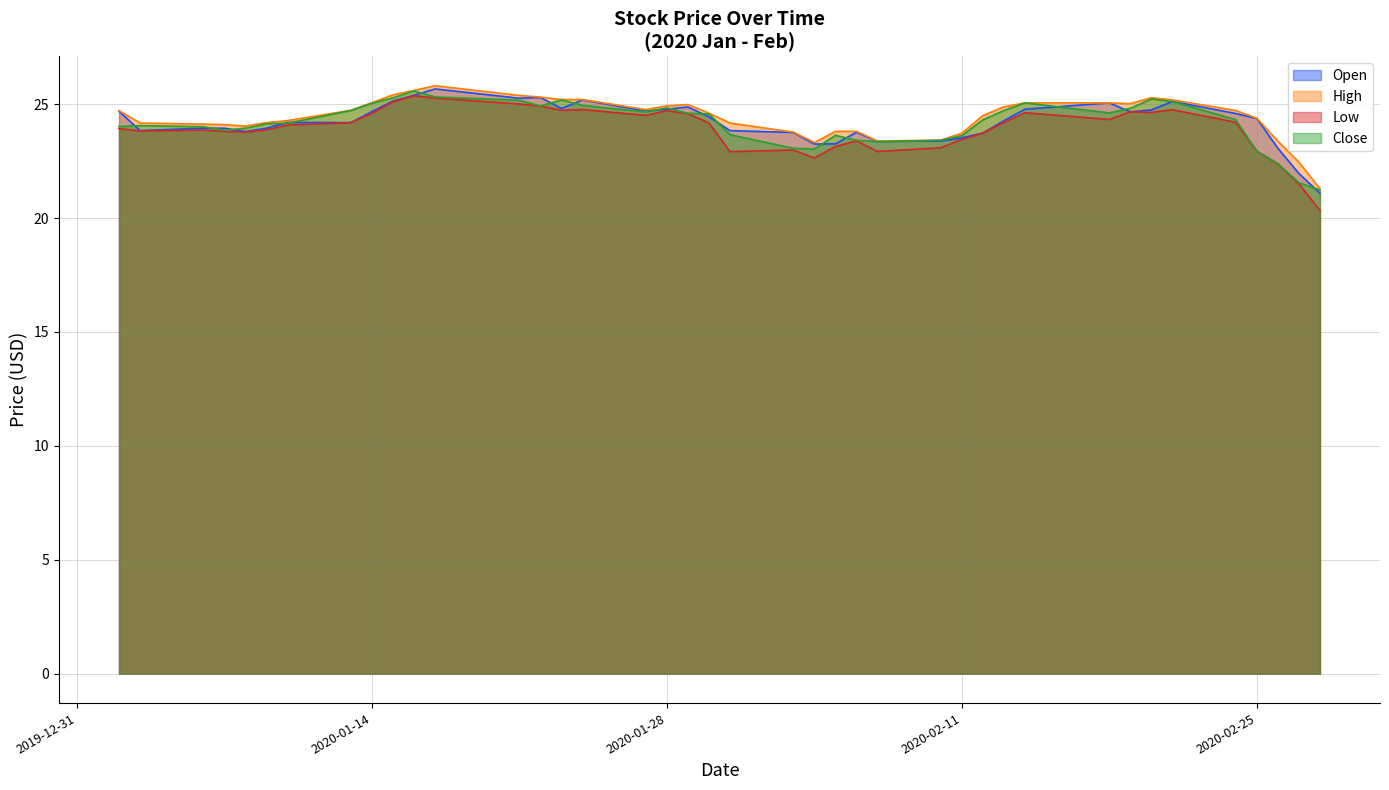

How many data points does each series have?

40